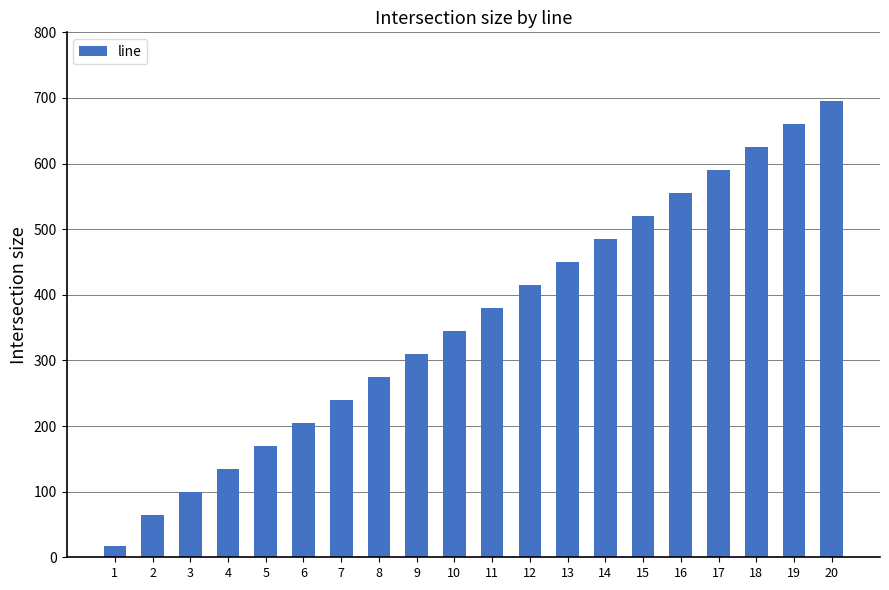

Reading right to left, what are all the values shown in this chart?

20=695	19=660	18=625	17=590	16=555	15=520	14=485	13=450	12=415	11=380	10=345	9=310	8=275	7=240	6=205	5=170	4=135	3=100	2=65	1=17